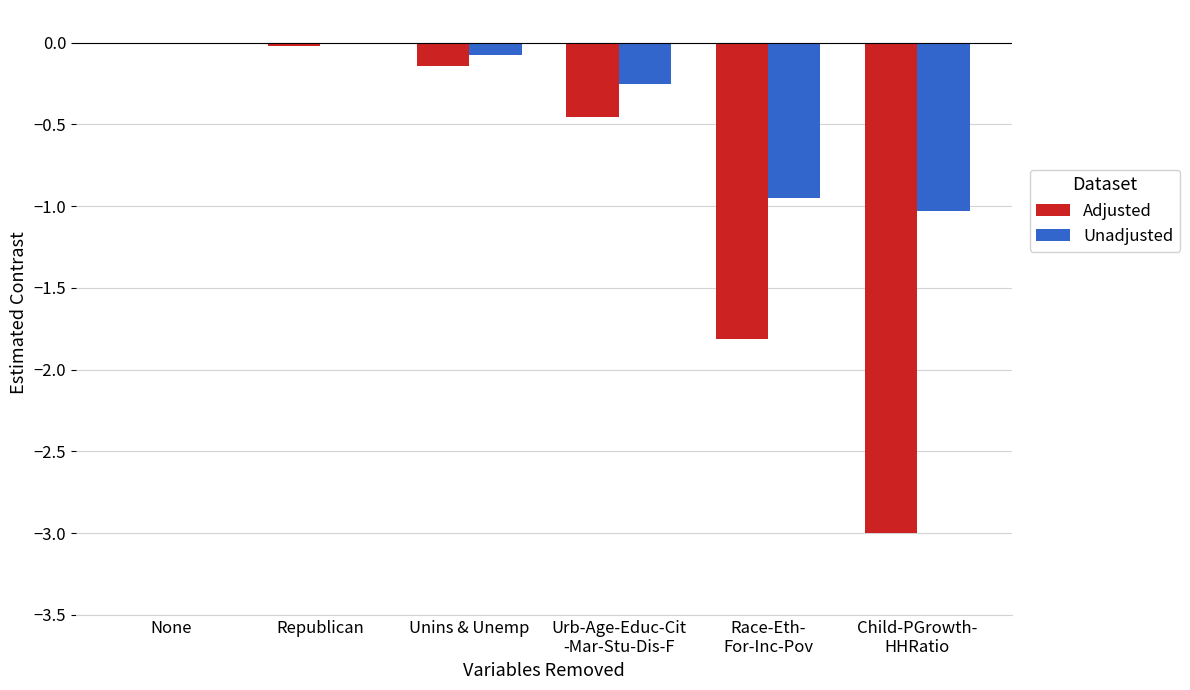

Which series has the largest total across all categories?

Unadjusted